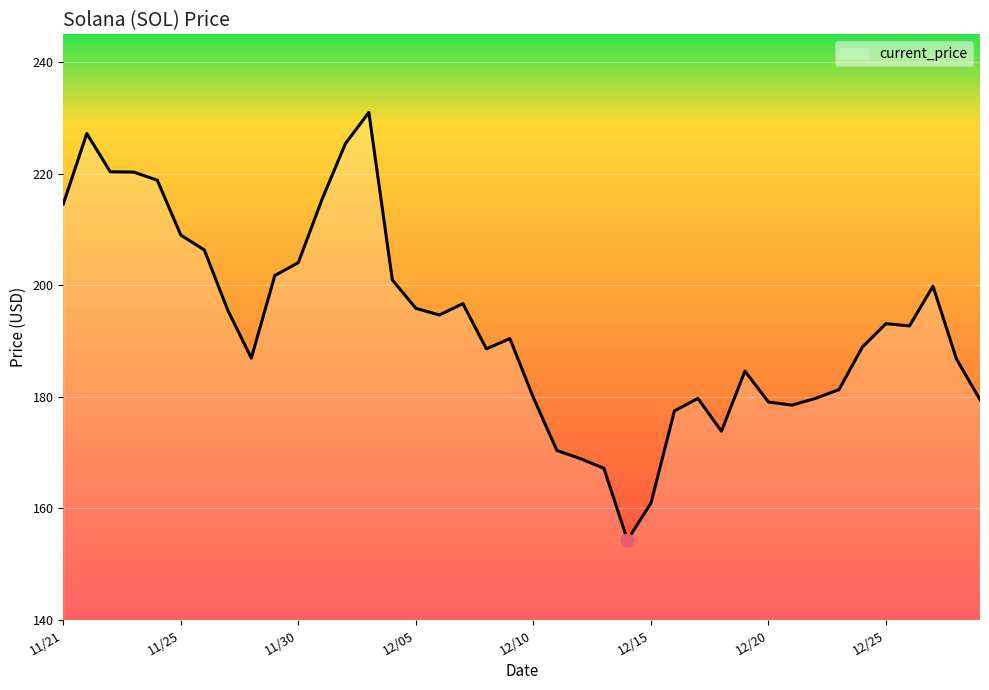

What is the smallest value displayed?

154.3